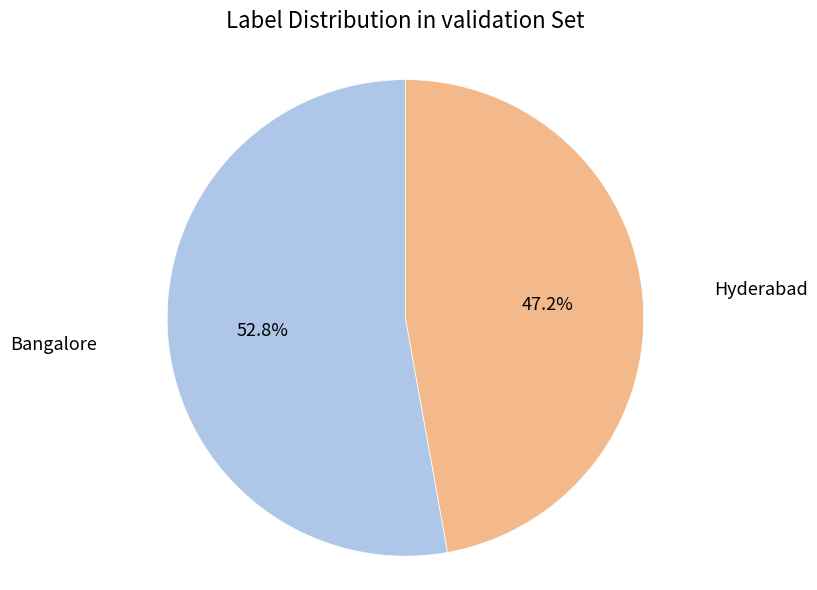

Is there a majority slice in this chart?

Yes